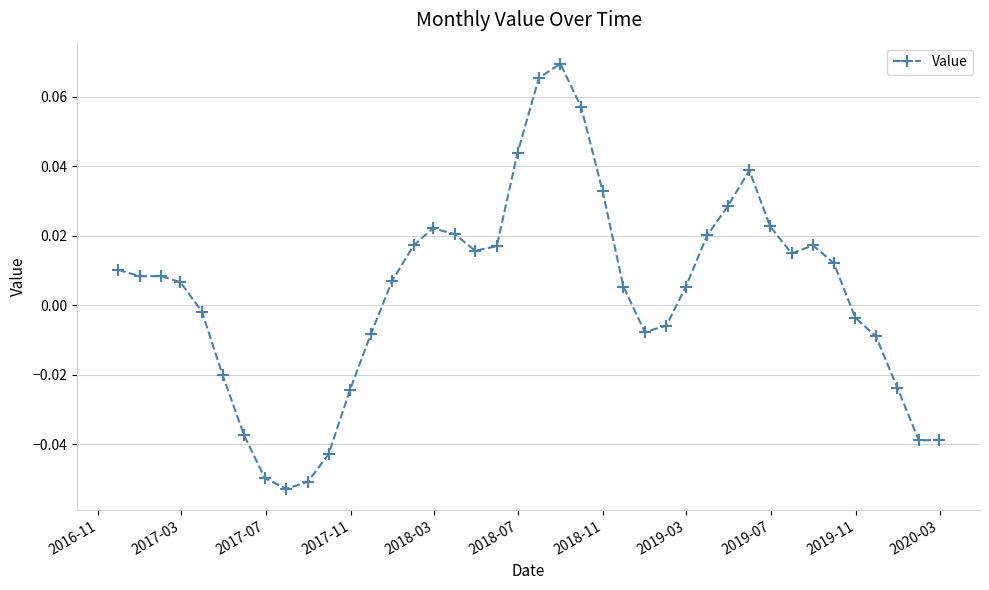

True or false: there are more than 2 points higher than both neighbors.

True